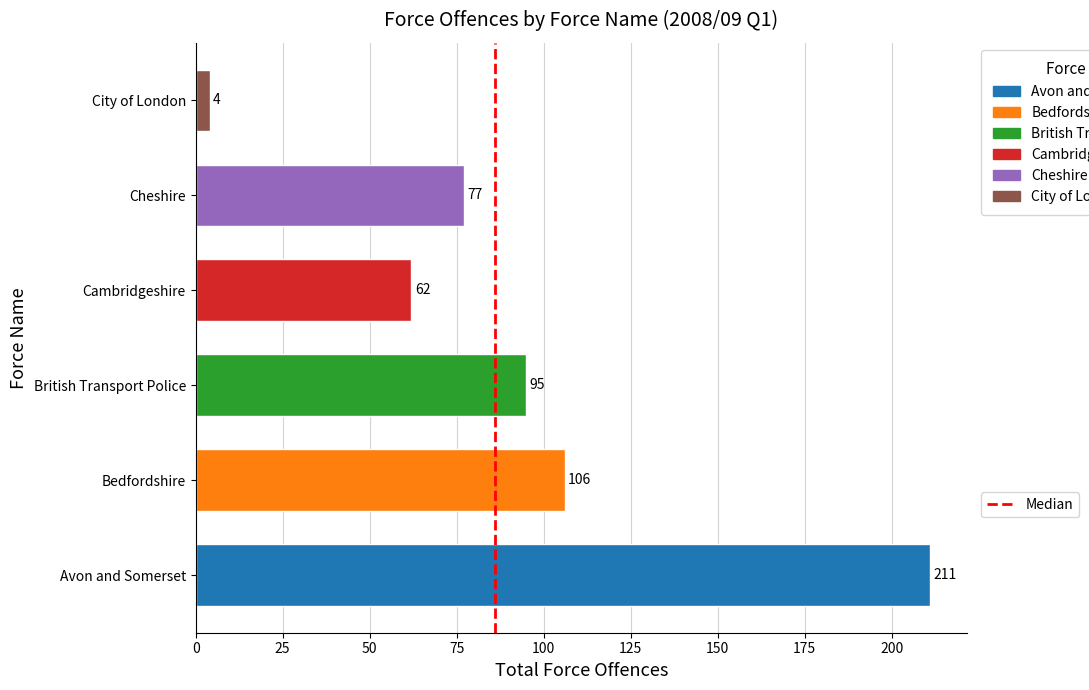

Count the number of categories in the chart.

6